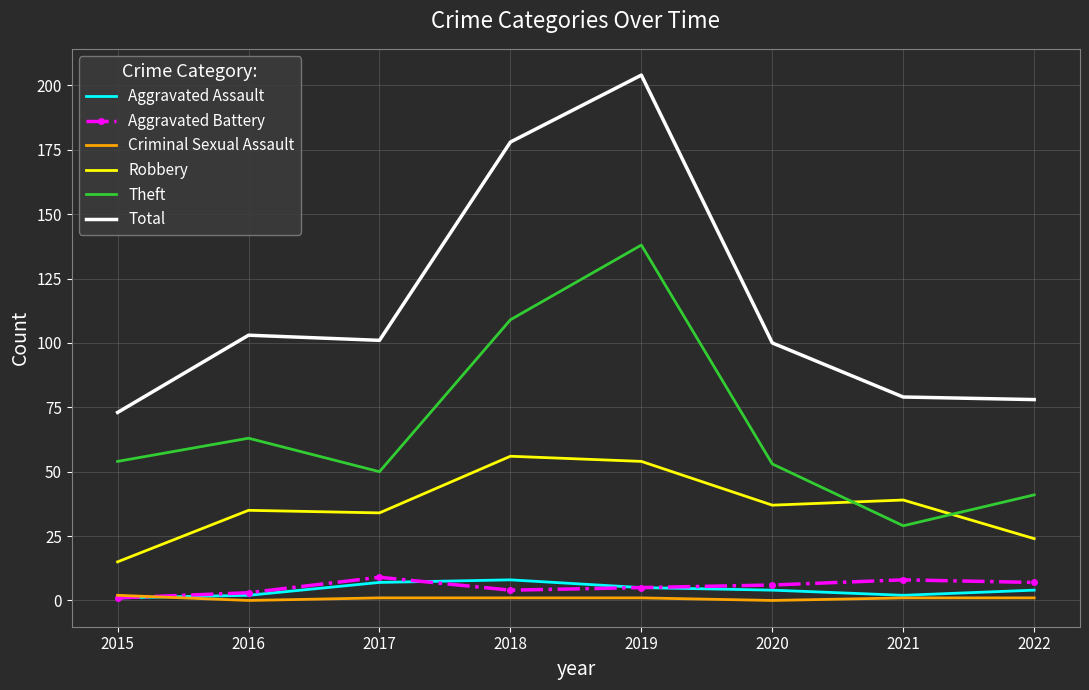

Which series has the widest spread of values?

Total